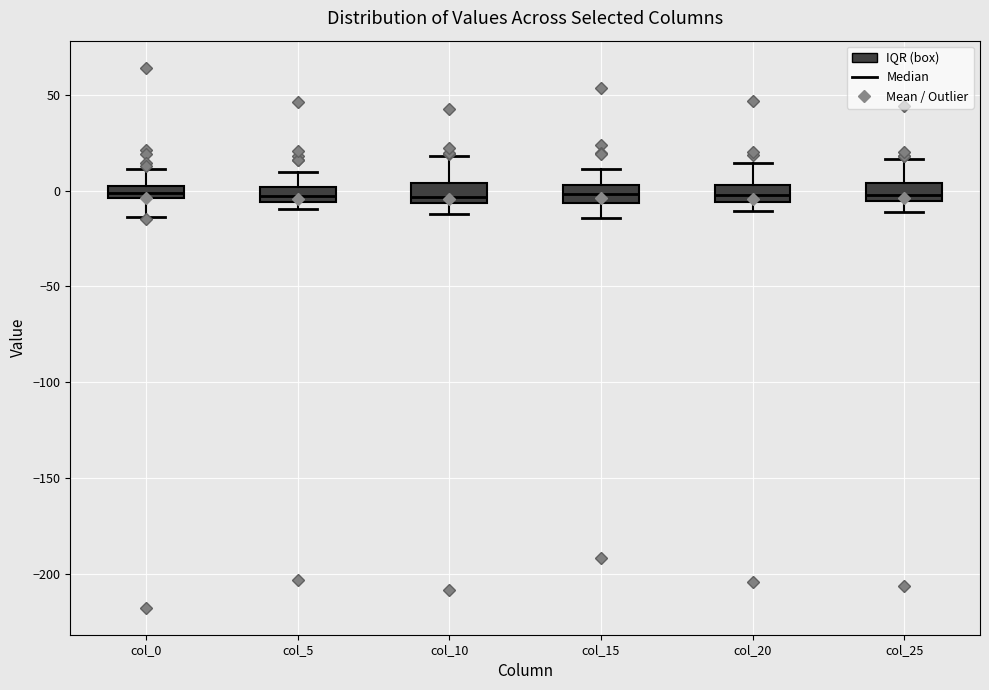

Where is the upper edge of the box for col_20 on the y-axis? The values are not printed on the chart, so give them approximately, as read against the axis.

5